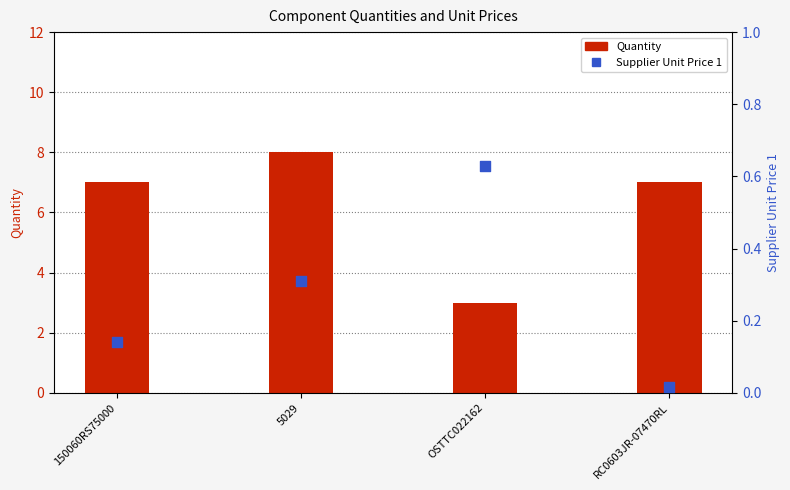

At how many categories does at least one series exceed 6?

3